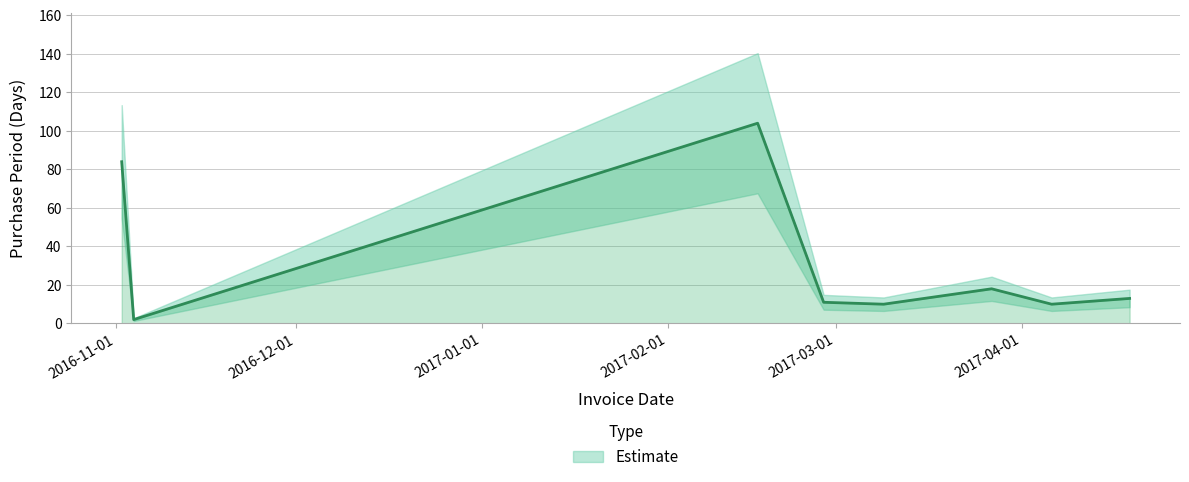

The value at 2017-03-09 is 10. True or false?

True